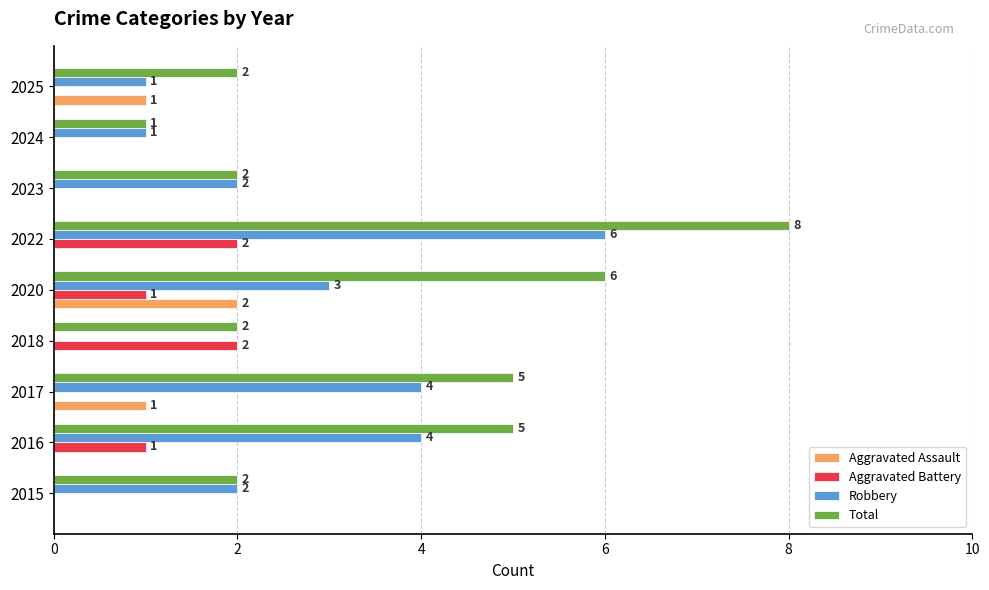

Count the number of data series in this chart.

4